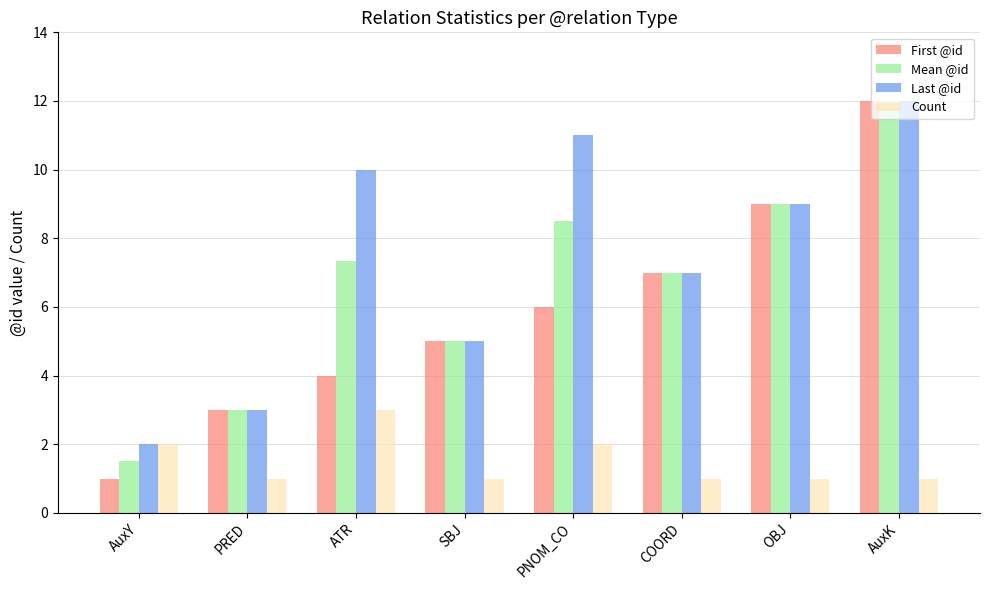

Which series has the largest total across all categories?

Last @id